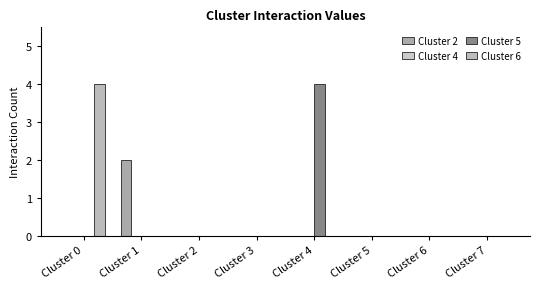

The value of Cluster 6 at Cluster 2 is 2. True or false?

False